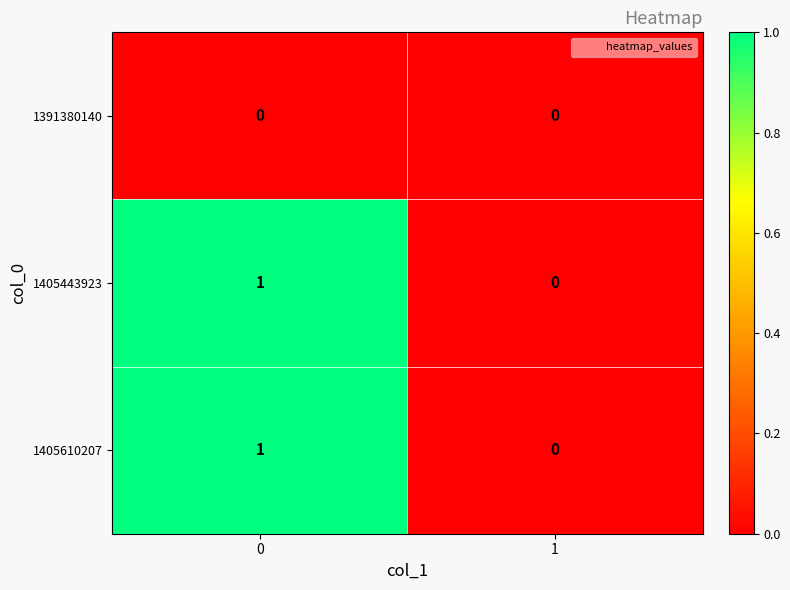

The 1391380140 series shows 0 at 1. True or false?

True